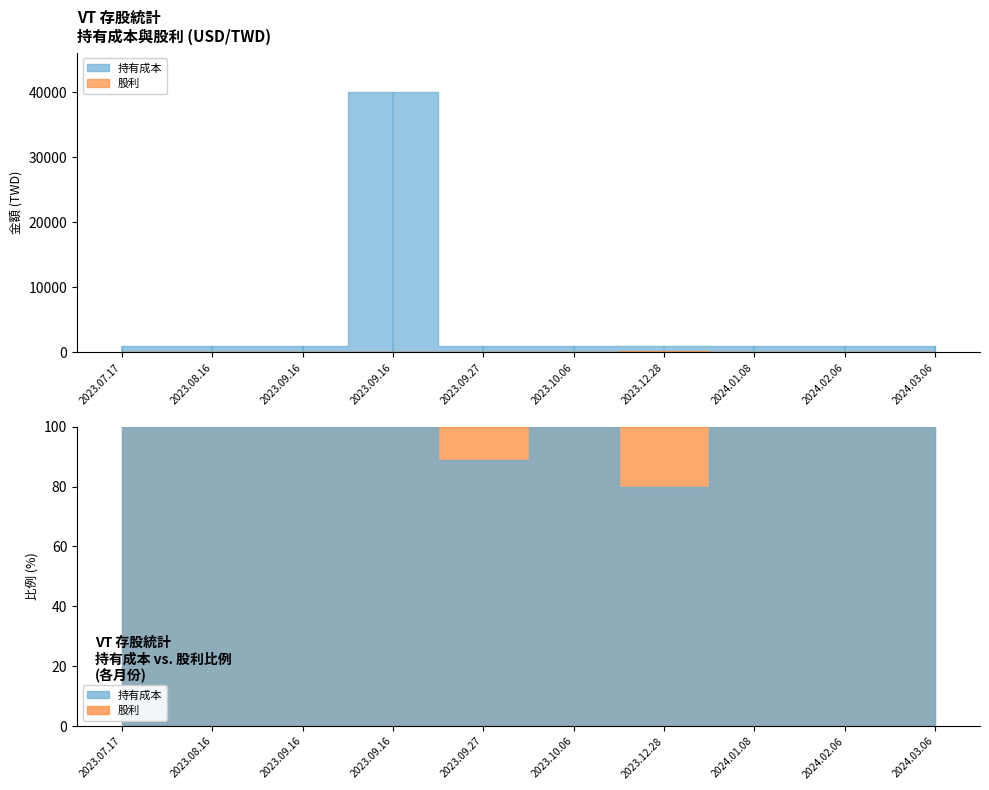

List the series in order of their peak value, lowest first.

股利, 持有成本